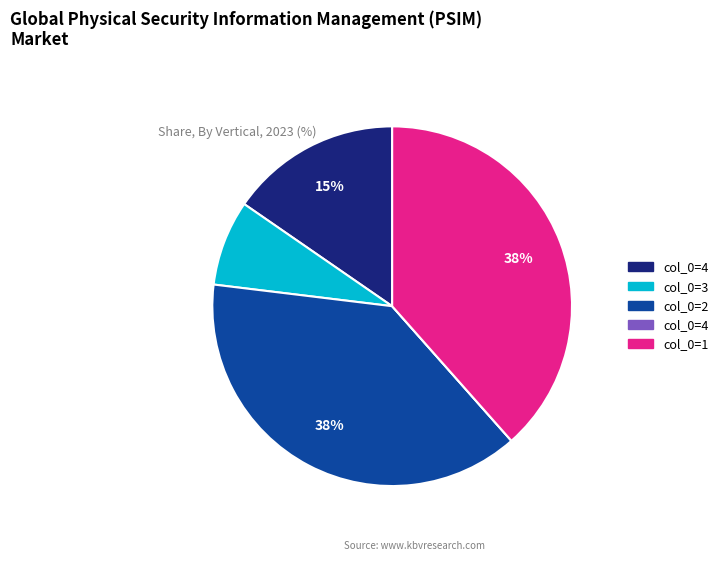

To the nearest percent, what is the average slice percentage?

20%